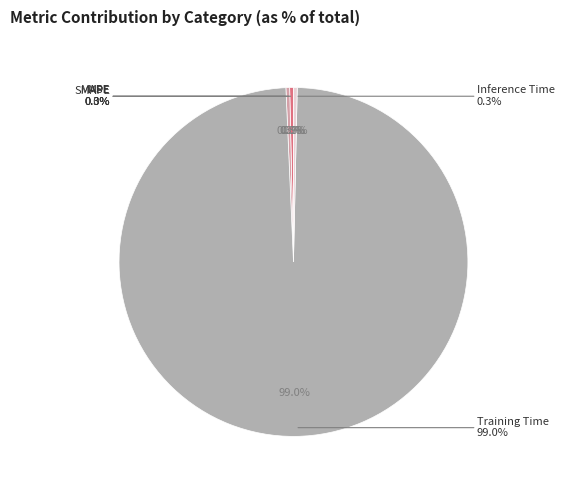

Which category accounts for the majority?

Training Time